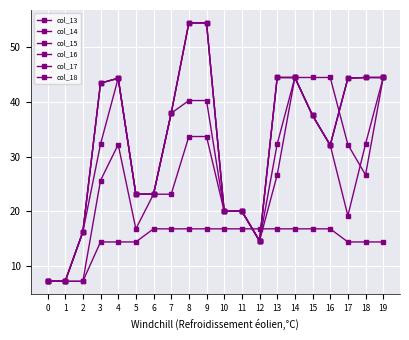

What is the difference between the second highest and minimum values in the col_15 series?

47.3